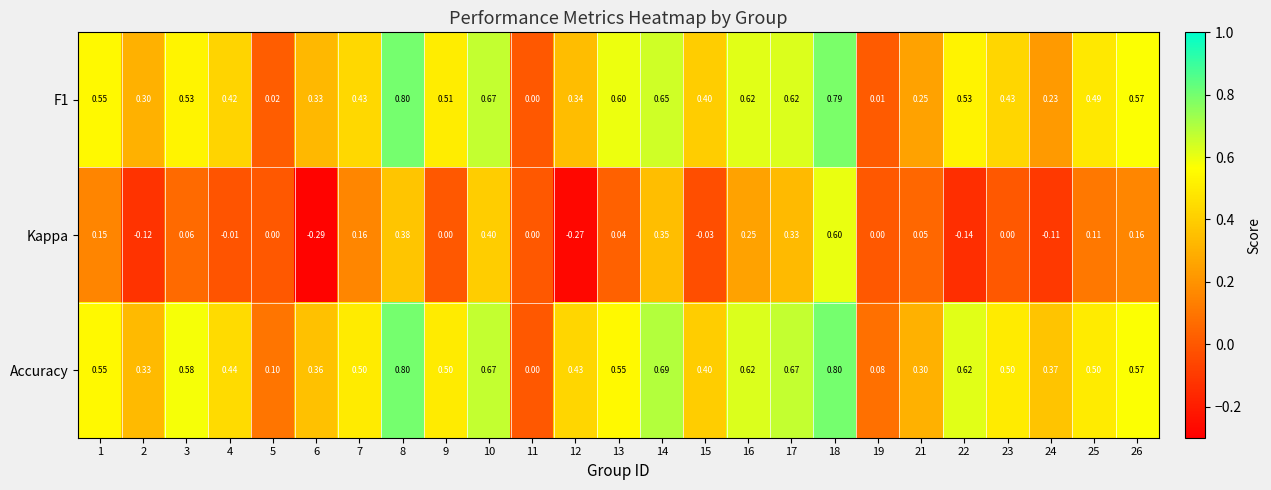

Which series has the widest spread of values?

Kappa